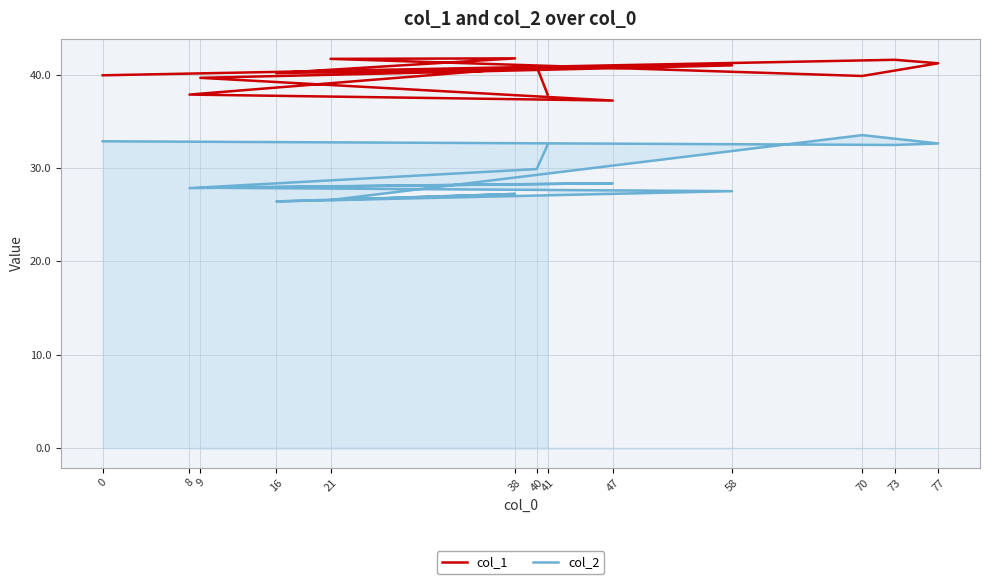

True or false: col_2 and col_1 intersect in this chart.

False